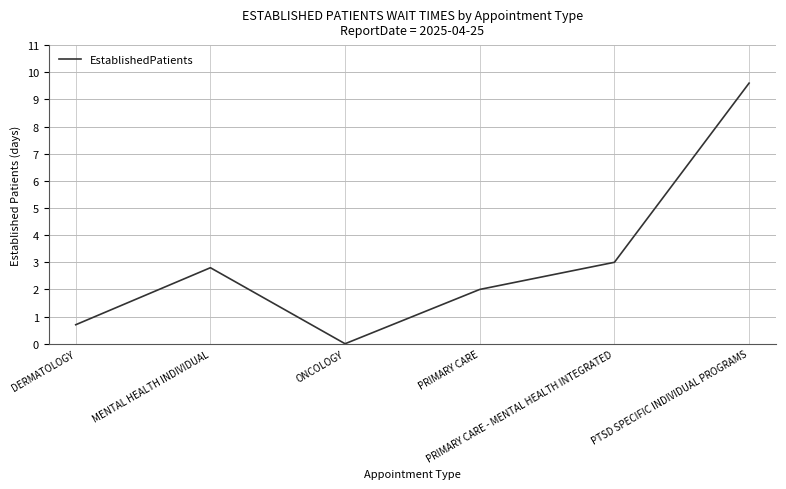

Reading left to right, transcribe all the data shown in this chart.

DERMATOLOGY=0.7	MENTAL HEALTH INDIVIDUAL=2.8	ONCOLOGY=0.0	PRIMARY CARE=2.0	PRIMARY CARE - MENTAL HEALTH INTEGRATED=3.0	PTSD SPECIFIC INDIVIDUAL PROGRAMS=9.6